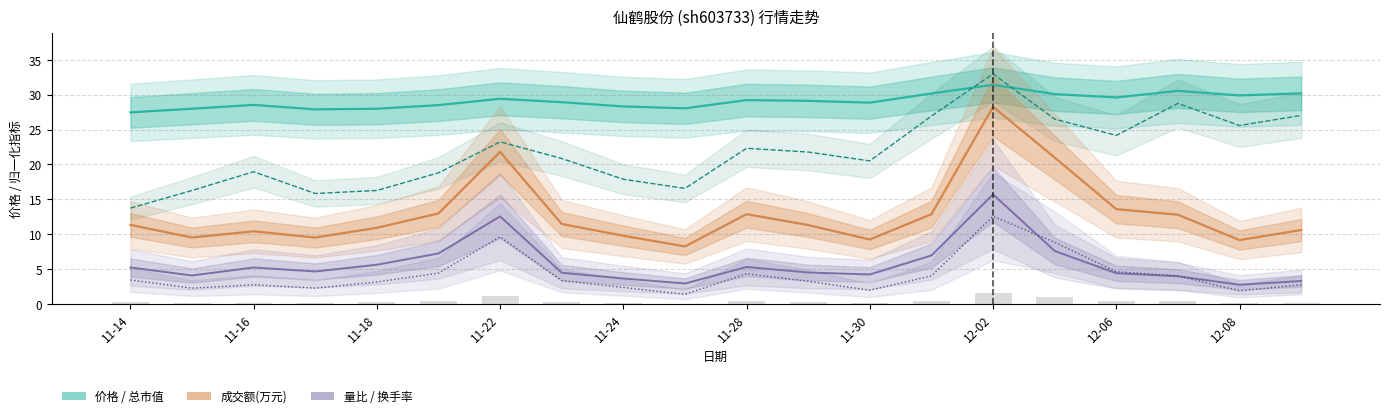

What is the highest value of the 价格 series?

31.4